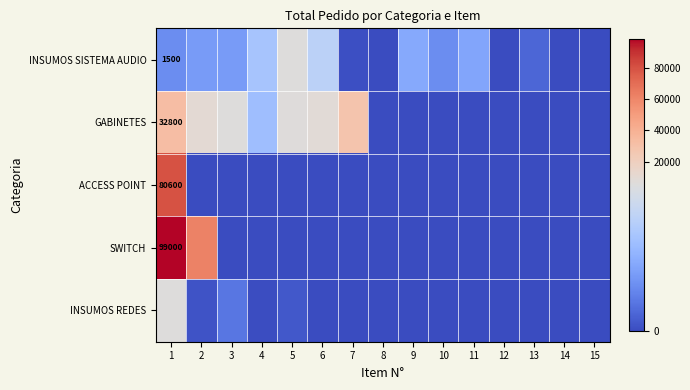

The GABINETES series shows 57888 at 1. True or false?

False